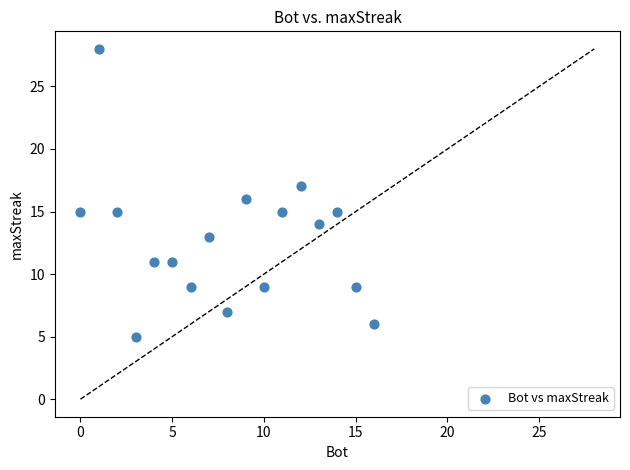

What is the range of Y values (max minus min)?

23